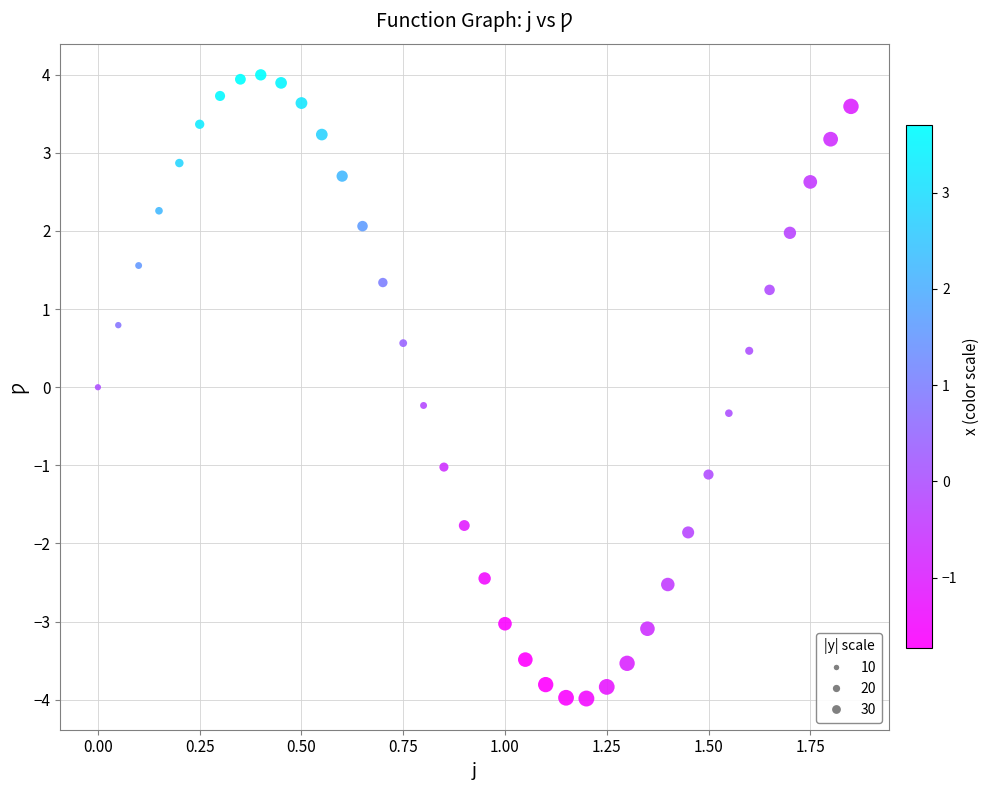

What is the range of Y values (max minus min)?

8.0